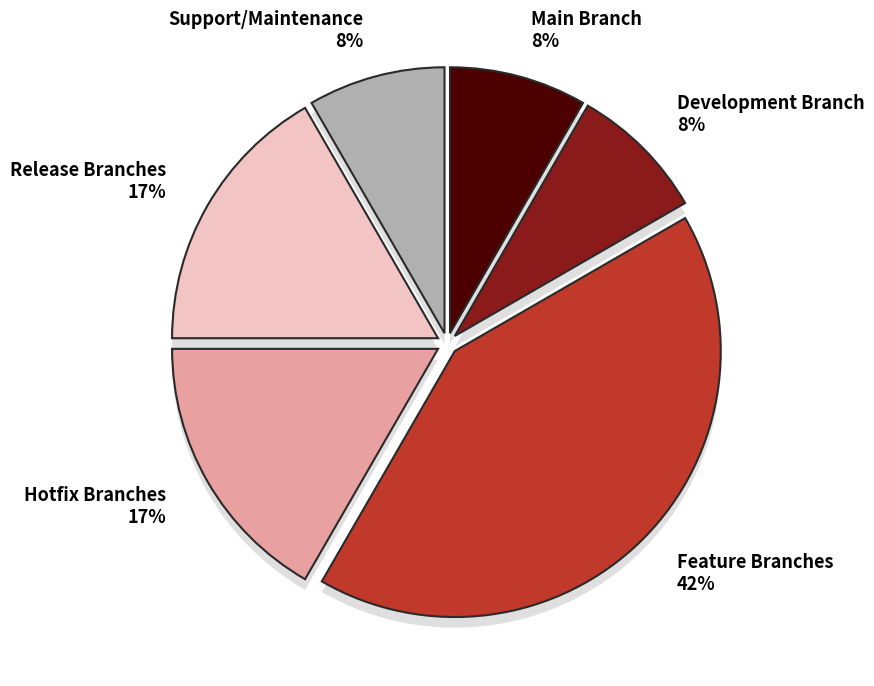

How many segments does this pie chart have?

6